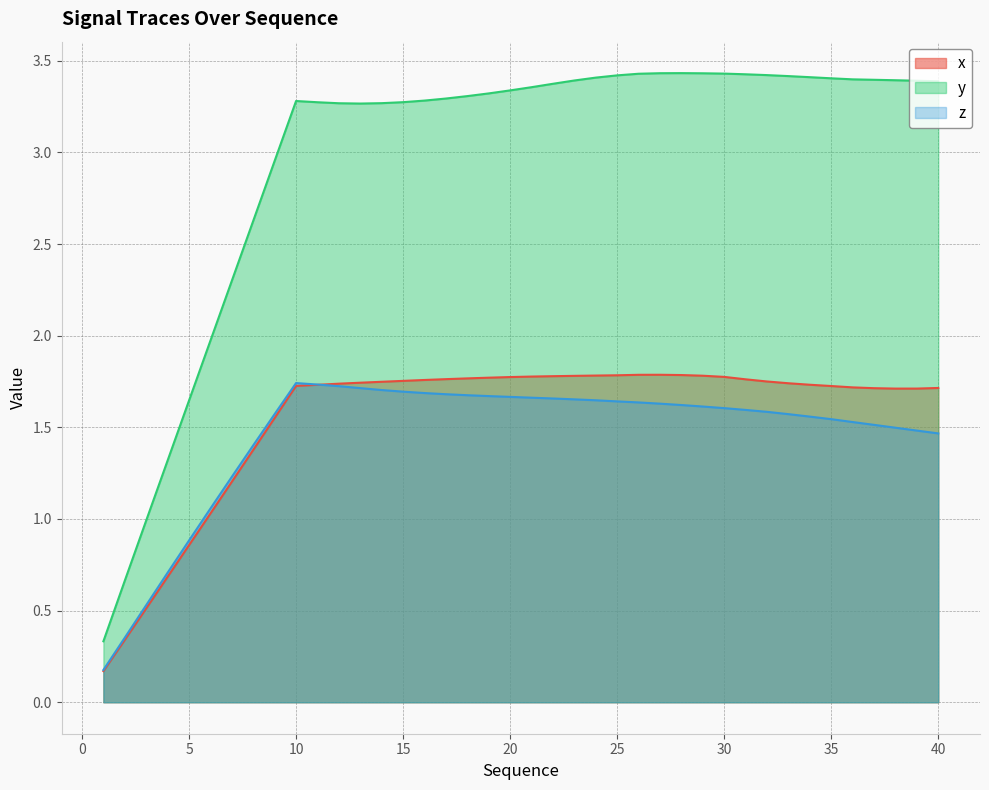

What is the spread (max minus min) of values at 40?

1.9